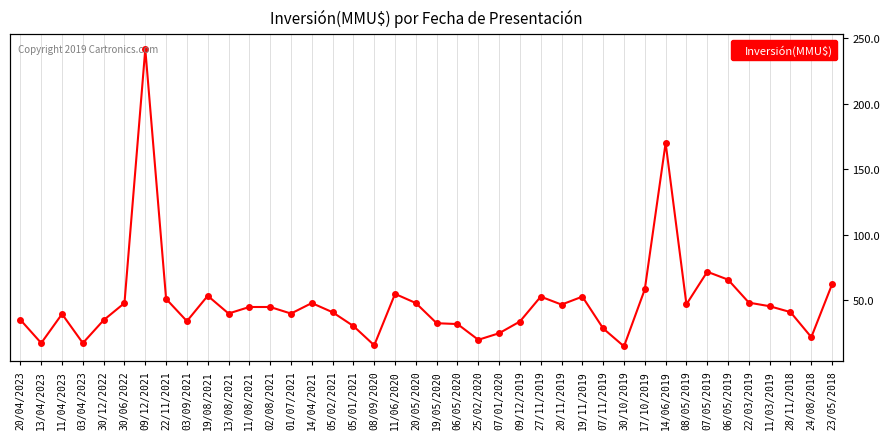

What is the ratio of the value at 02/08/2021 to the value at 25/02/2020?

2.2